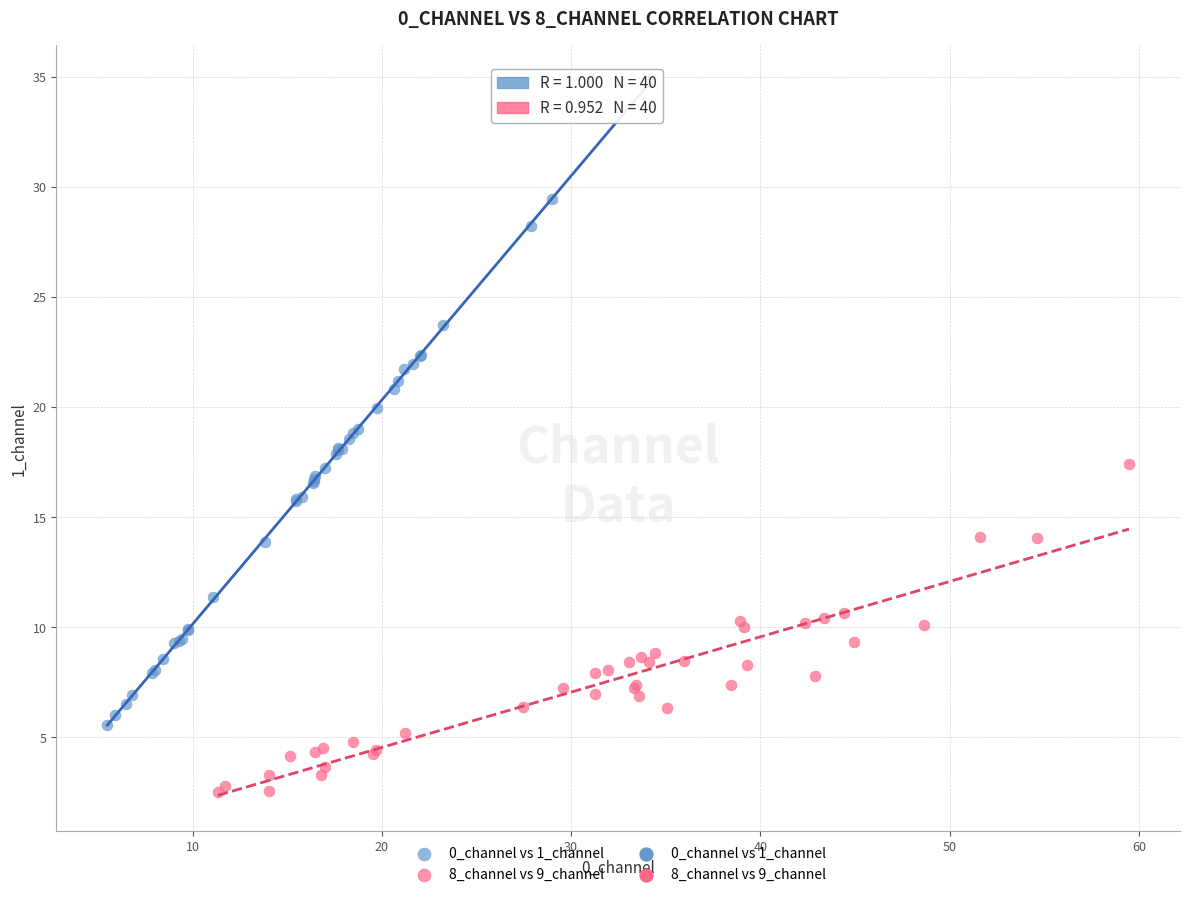

Which series has the widest spread of Y values?

0_channel vs 1_channel